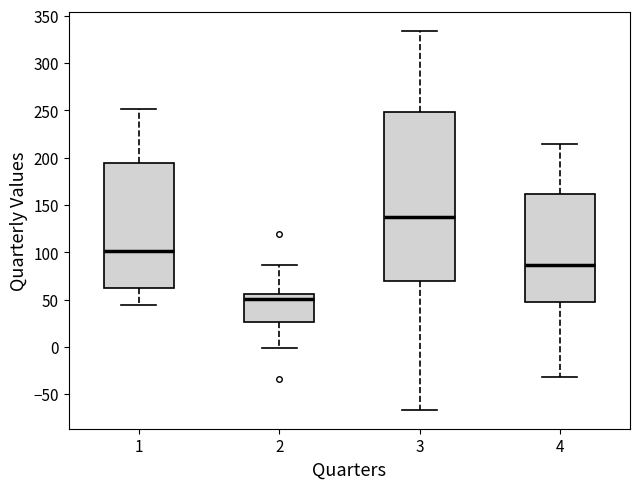

Where is the upper edge of the box at x = 4 on the y-axis? The values are not printed on the chart, so give them approximately, as read against the axis.

160